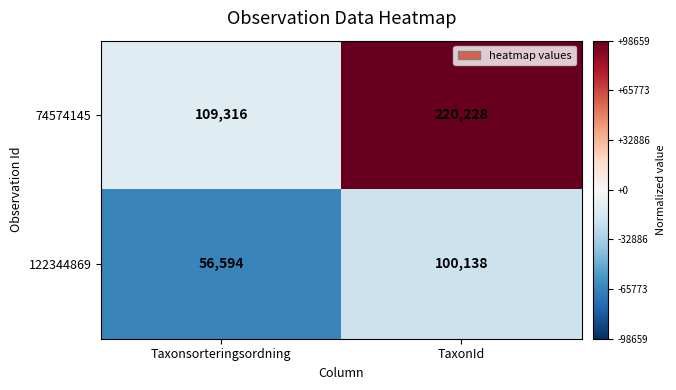

Reading left to right, what are all the values shown in this chart?

74574145: 109316	220228
122344869: 56594	100138